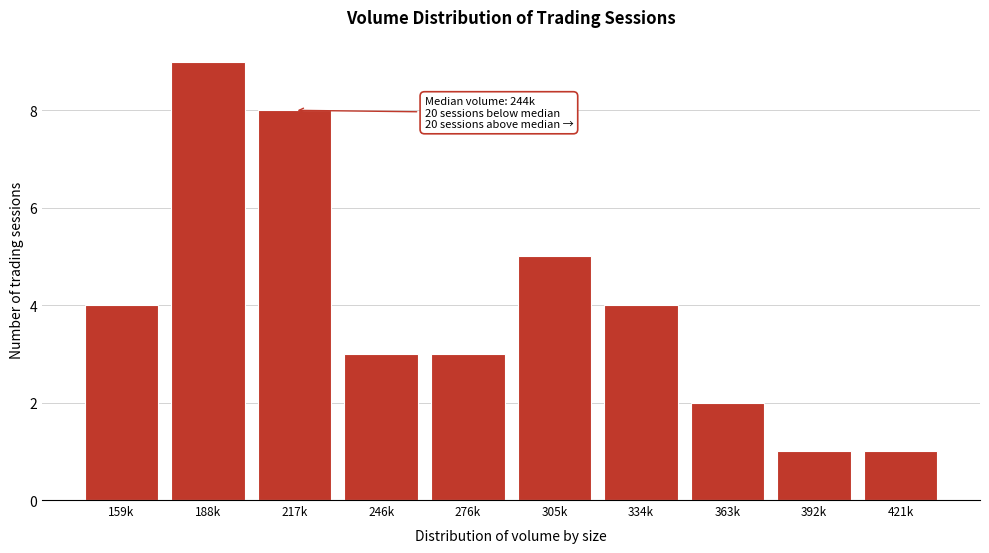

Reading left to right, list all the values displayed in this chart.

4	9	8	3	3	5	4	2	1	1